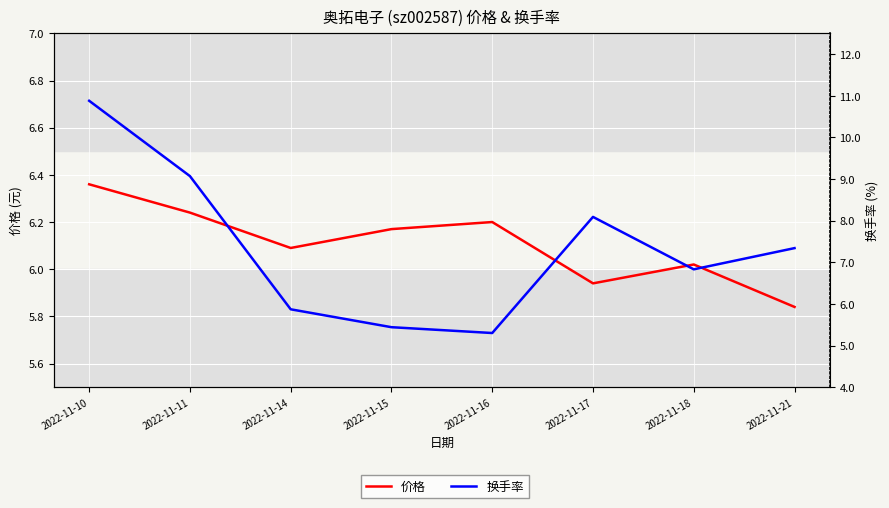

Which category has the highest value across all series?

2022-11-10